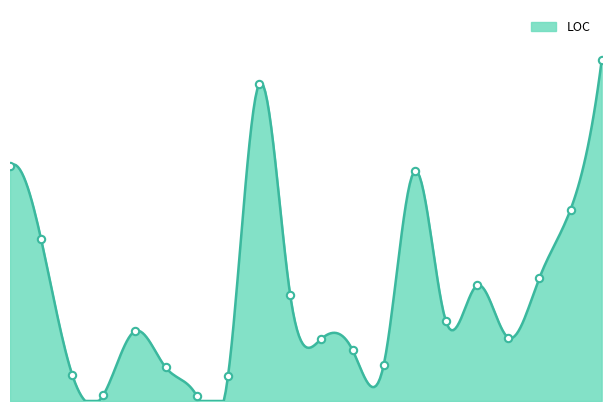

What is the change in value from INameService to VTableSlot?

+9